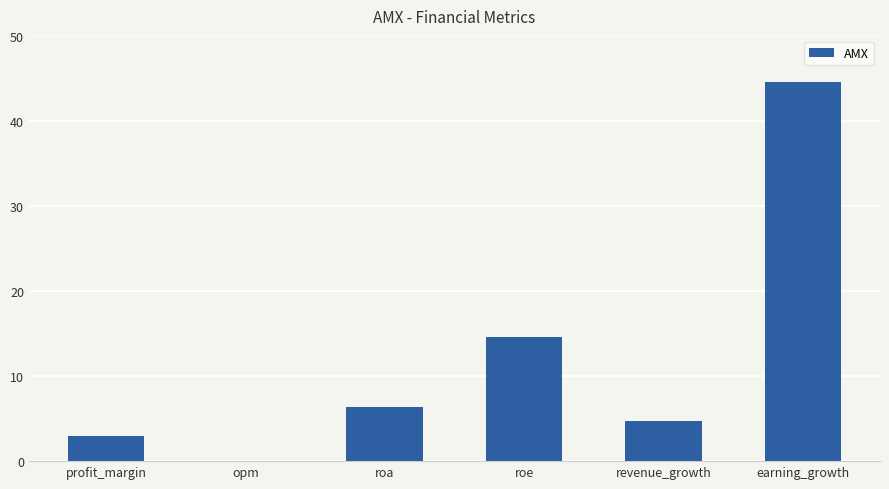

Reading left to right, list all the values displayed in this chart.

3.0	0.0	6.4	14.6	4.7	44.6